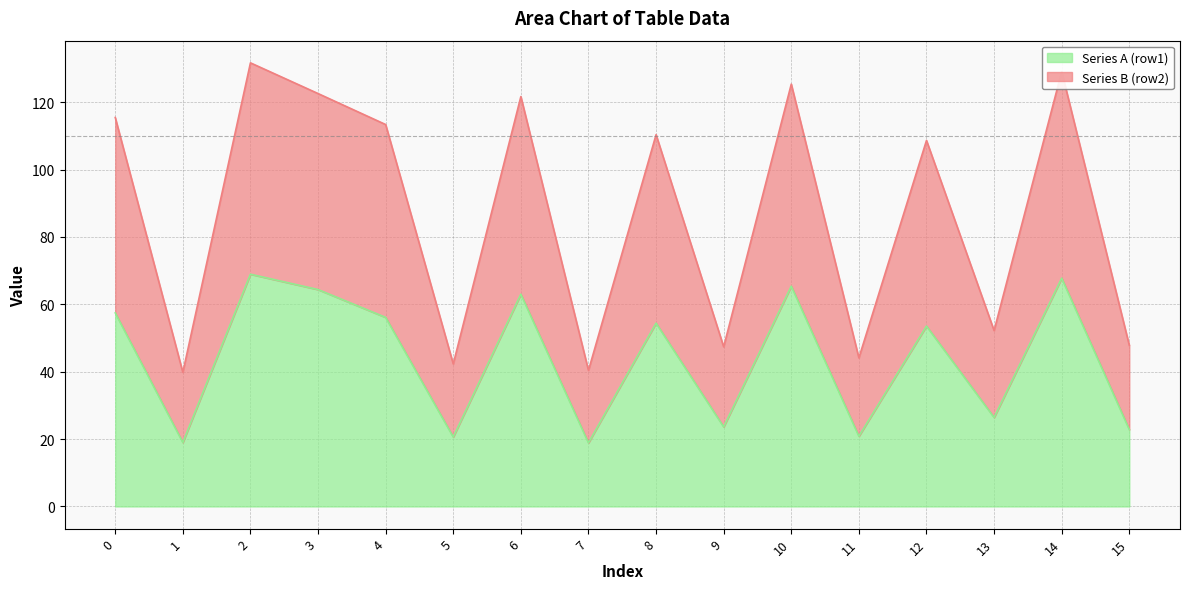

Which series has the largest total across all categories?

Series B (row2)